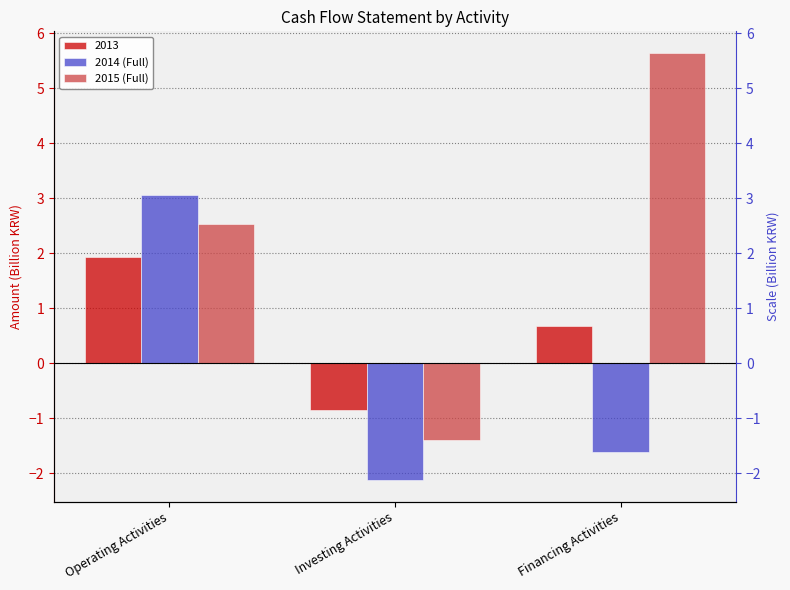

Is it true that 2015 (Full) equals 2.5 at Operating Activities?

True